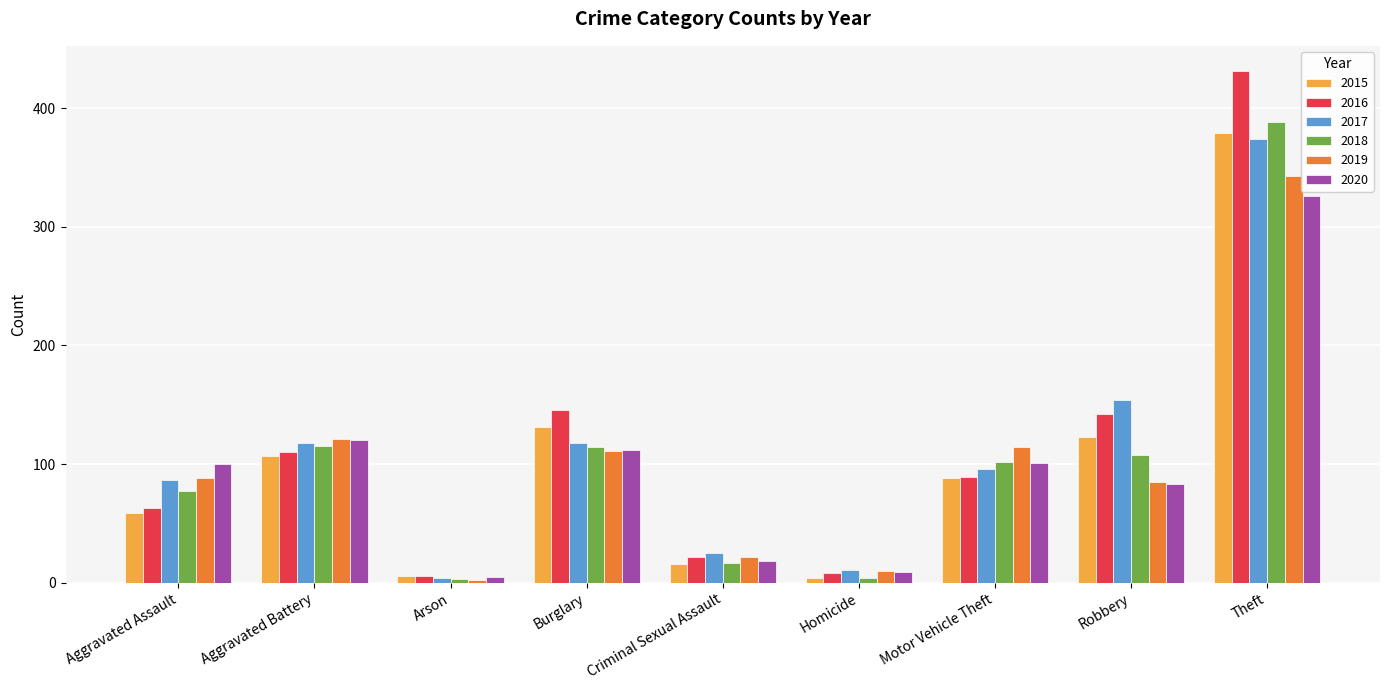

Which series changed the most between Arson and Burglary?

2016